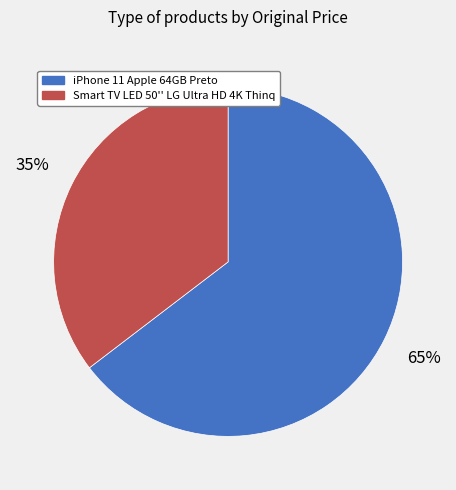

Count the number of slices in the pie.

2